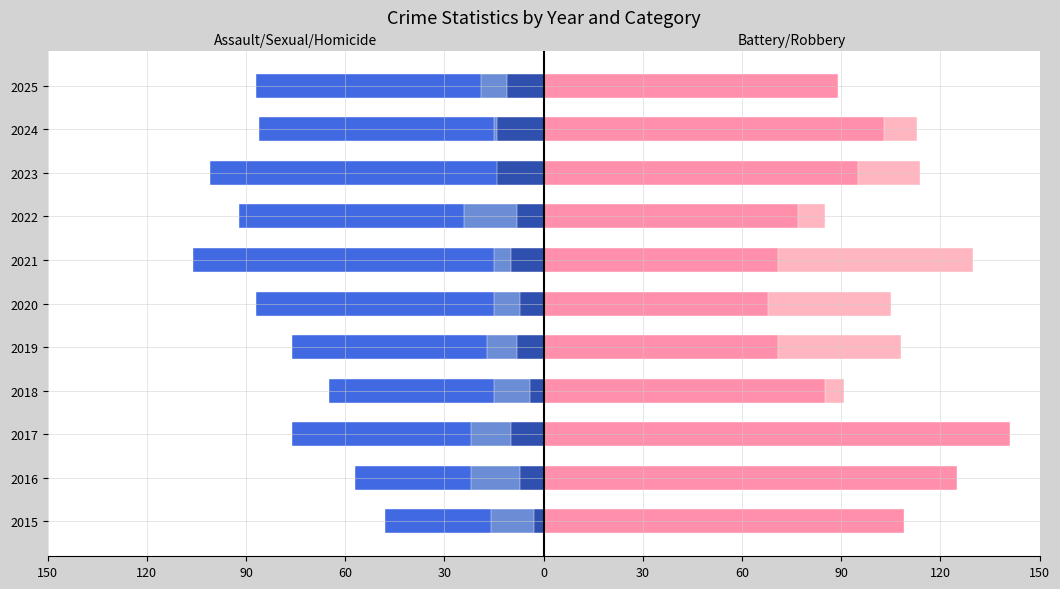

What is the difference between the maximum and minimum values in the Criminal Sexual Assault (left) series?

17